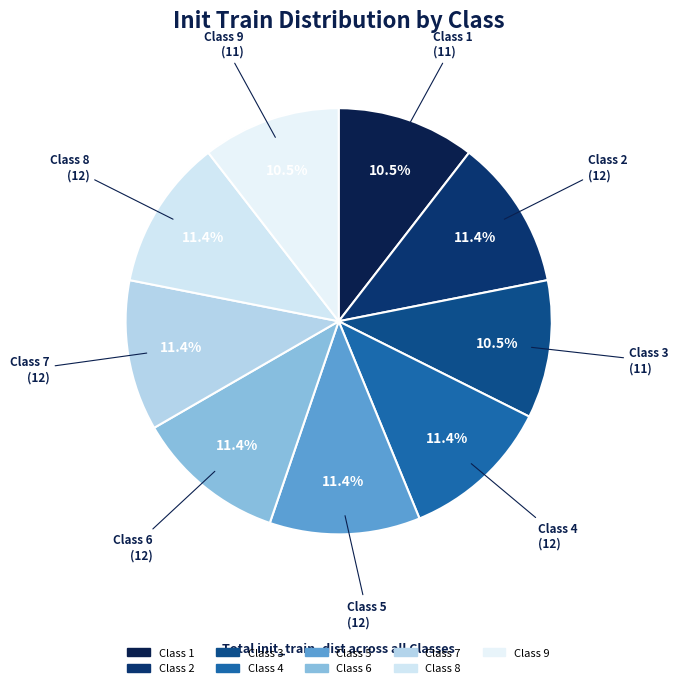

Combined, do Class 9 and Class 2 account for over 50%?

No